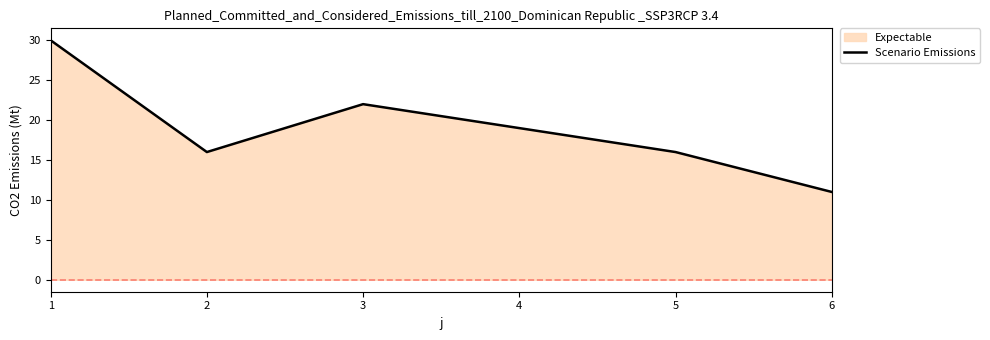

What is the change in value from 2 to 6?

-5